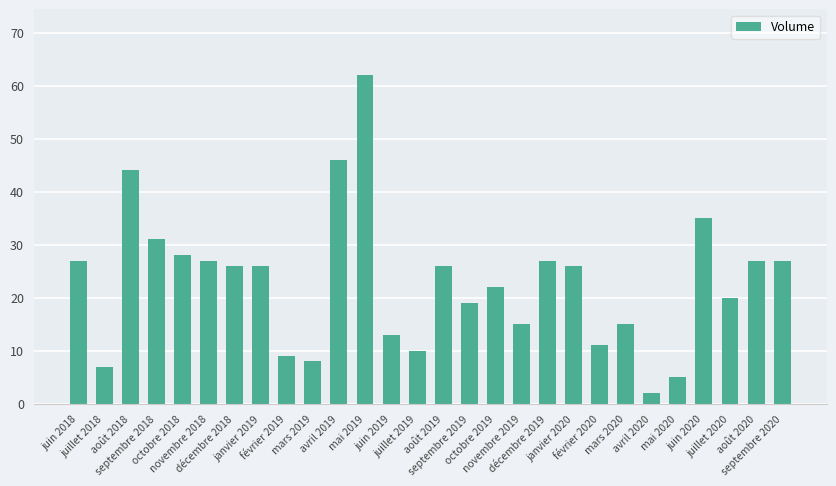

What is the change in value from mars 2019 to juin 2020?

+27